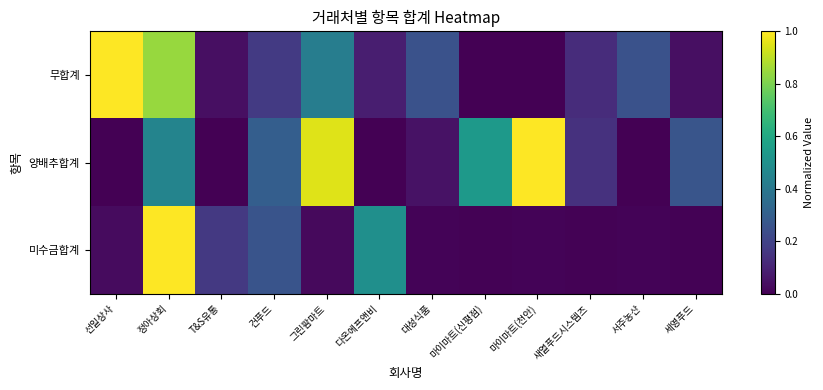

How many series are shown in this chart?

3